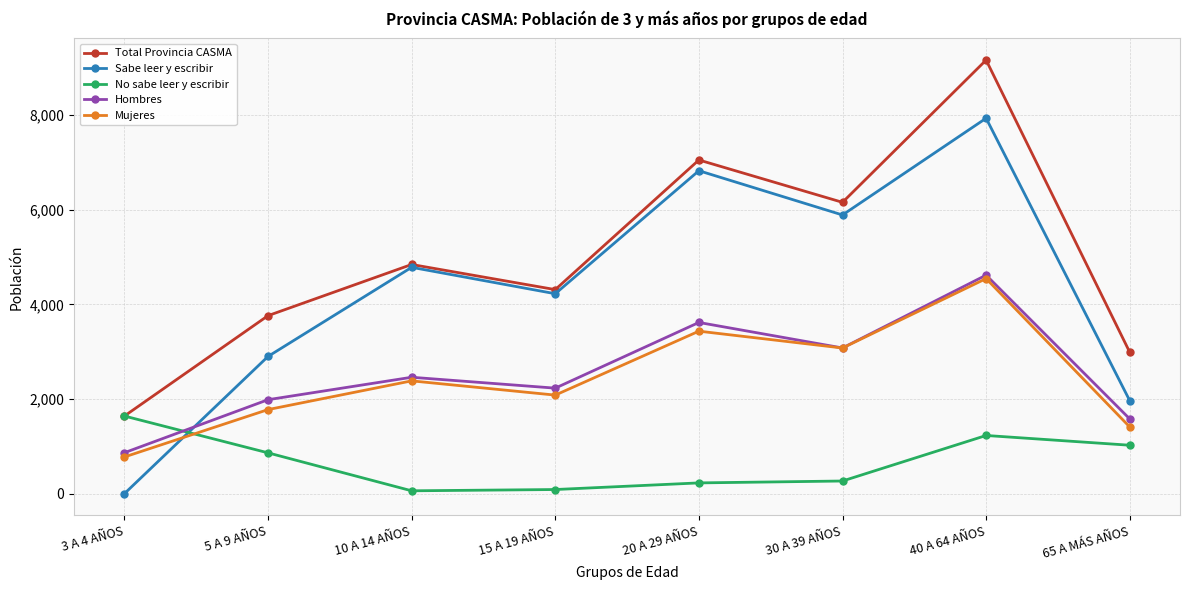

What is the sum of the Hombres values at 5 A 9 AÑOS and 40 A 64 AÑOS?

6602